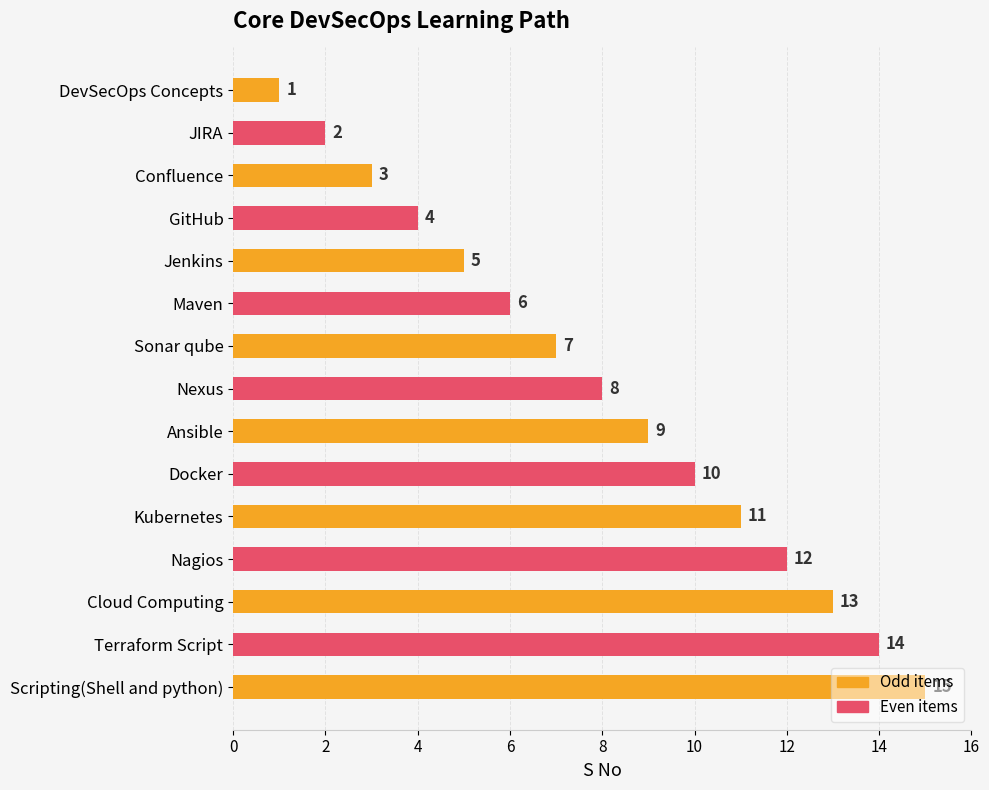

What value does the data have at Cloud Computing, to the nearest 10?

10